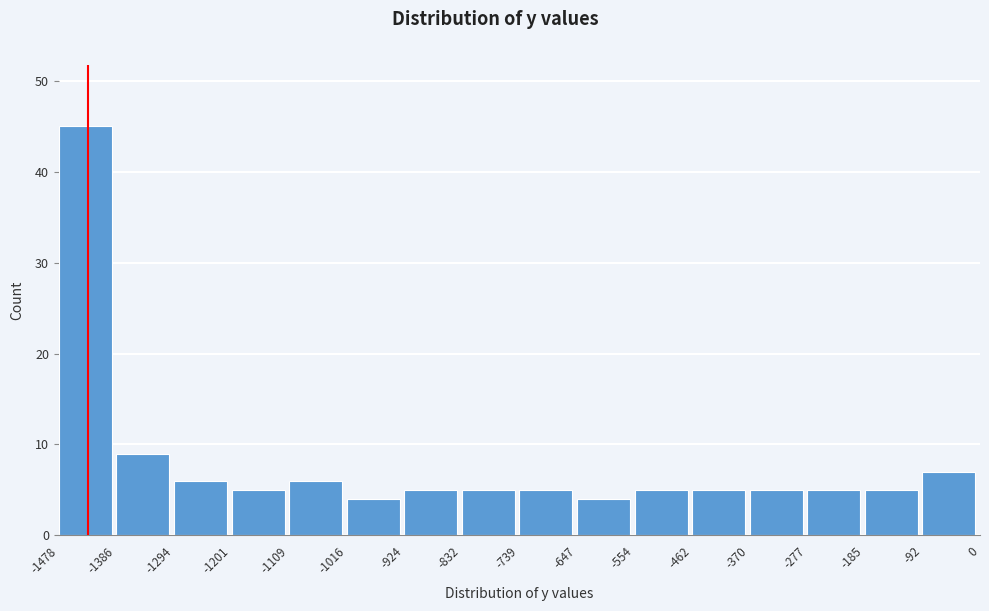

What is the height of the bar covering -462 to -370 on the x-axis? The values are not printed on the chart, so give them approximately, as read against the axis.

5